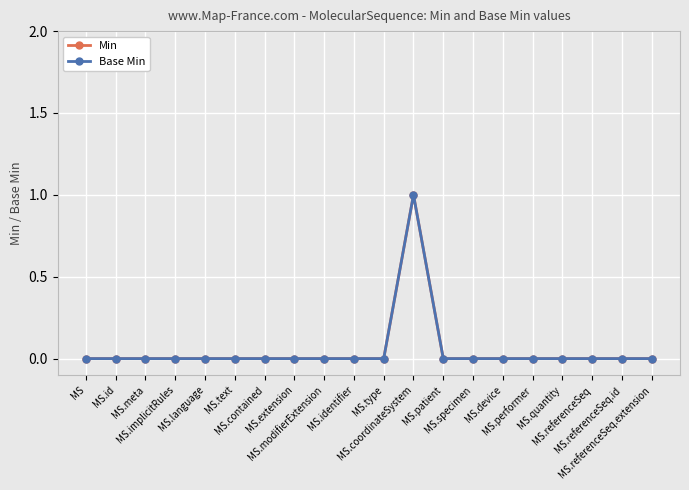

Is this an area chart (filled region under the line)?

No